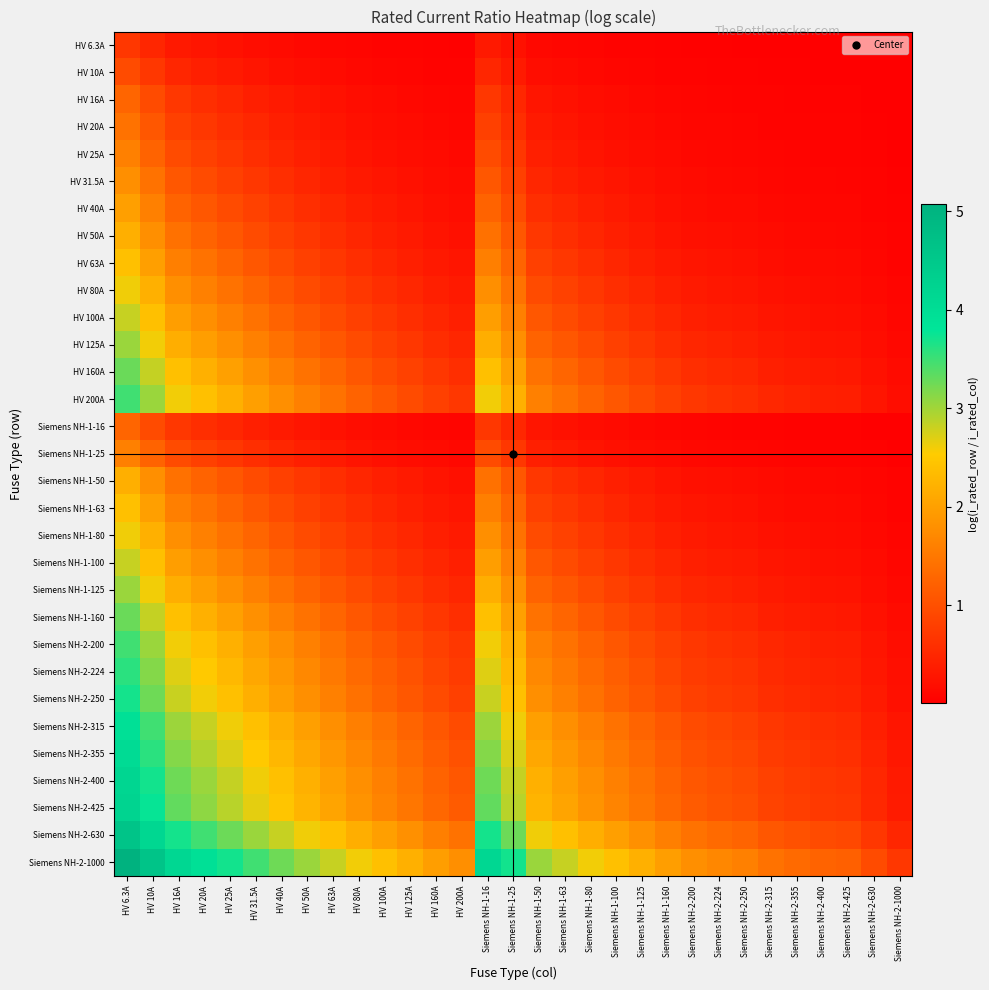

What is the difference between the highest and lowest values at HV 31.5A?

3.3